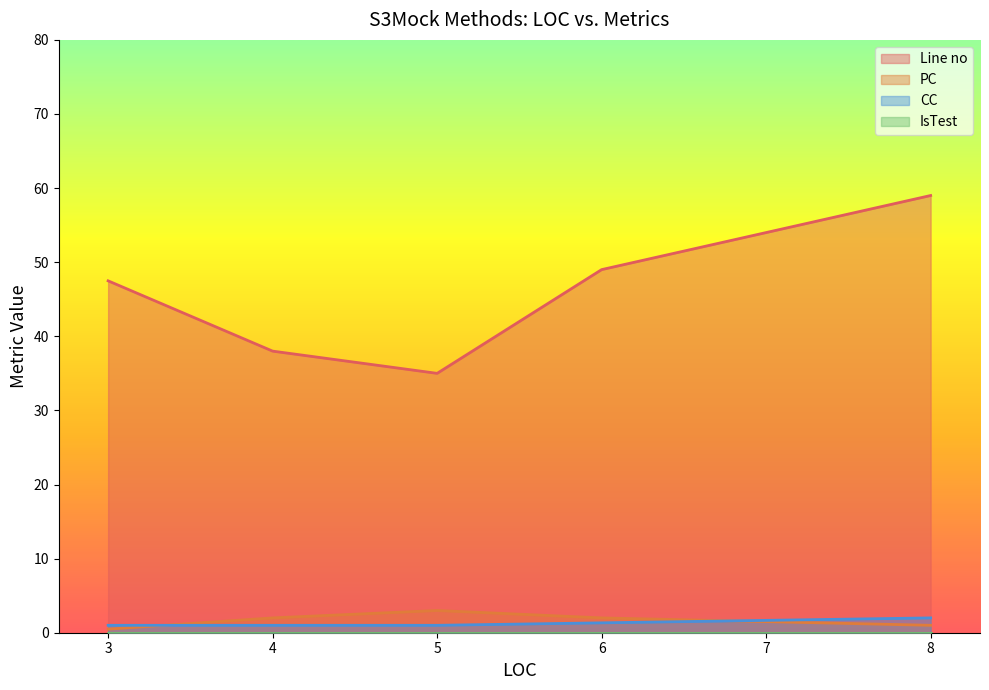

What is the difference between the second highest and second lowest values in the CC series?

0.3